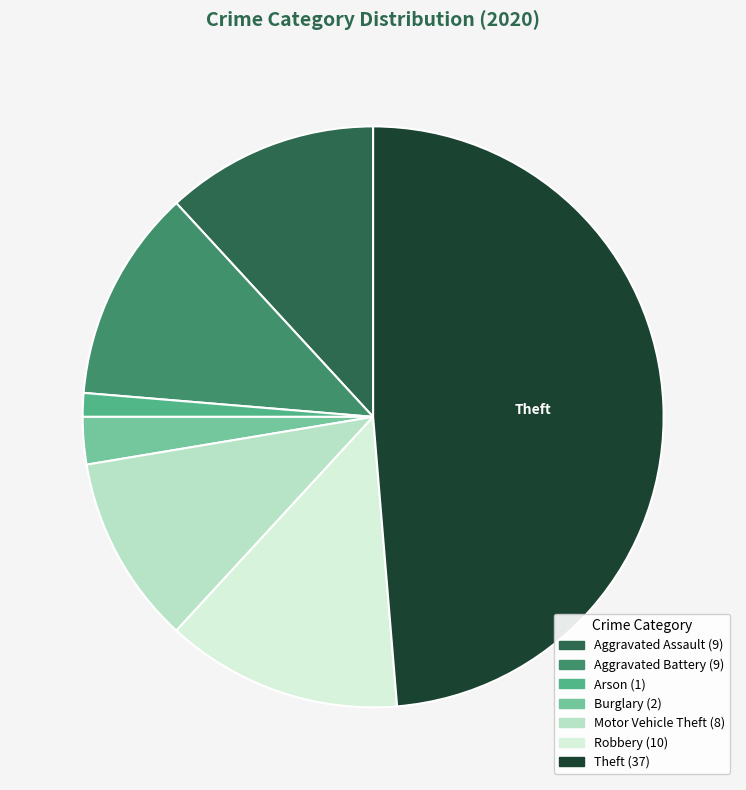

Is there a majority slice in this chart?

No